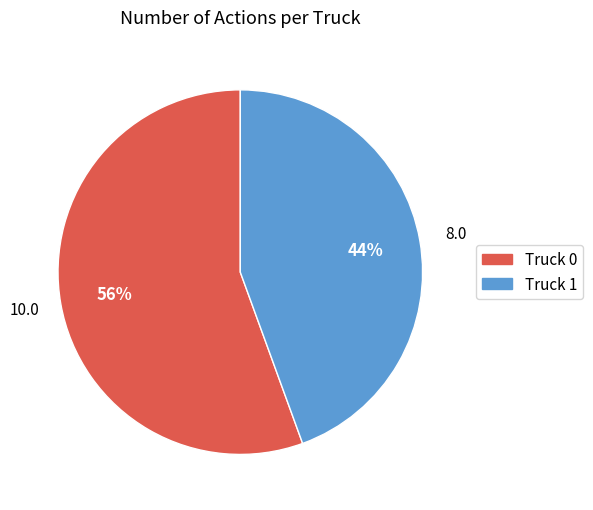

Does Truck 1 account for over 50% of the chart?

No